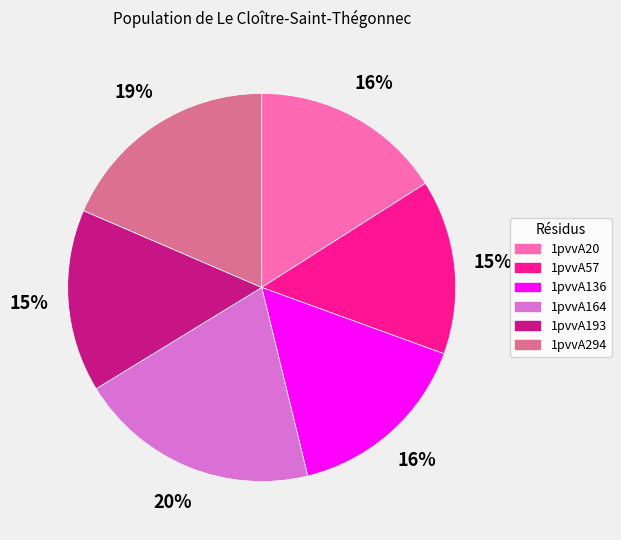

To the nearest percent, what percentage of the pie is 1pvvA20?

16%